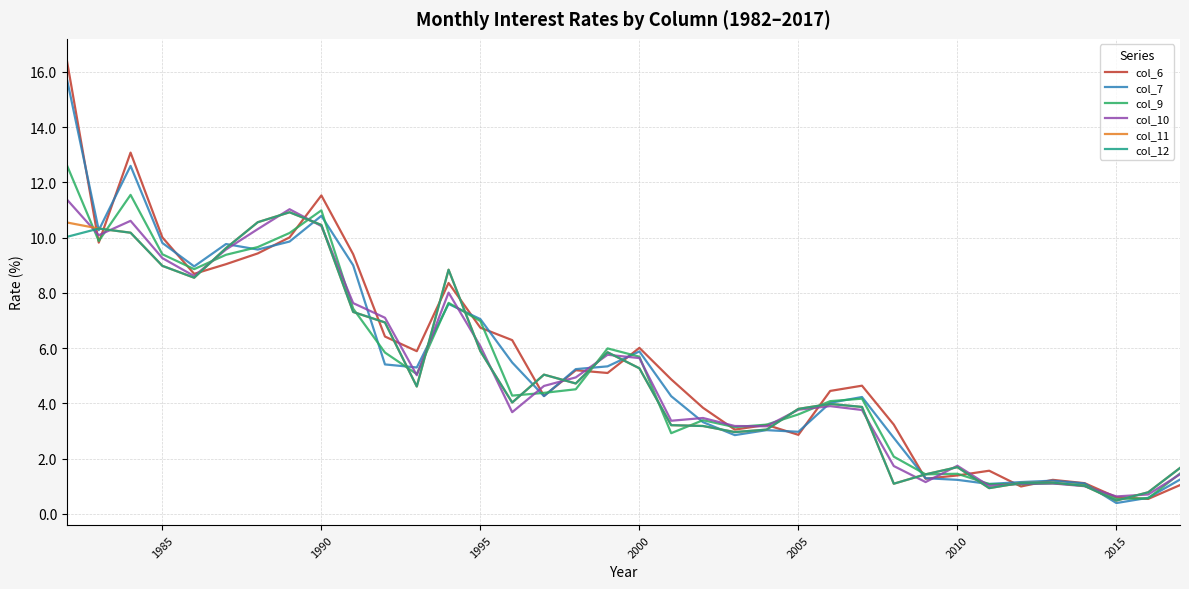

Which series has the largest range (max minus min)?

col_6